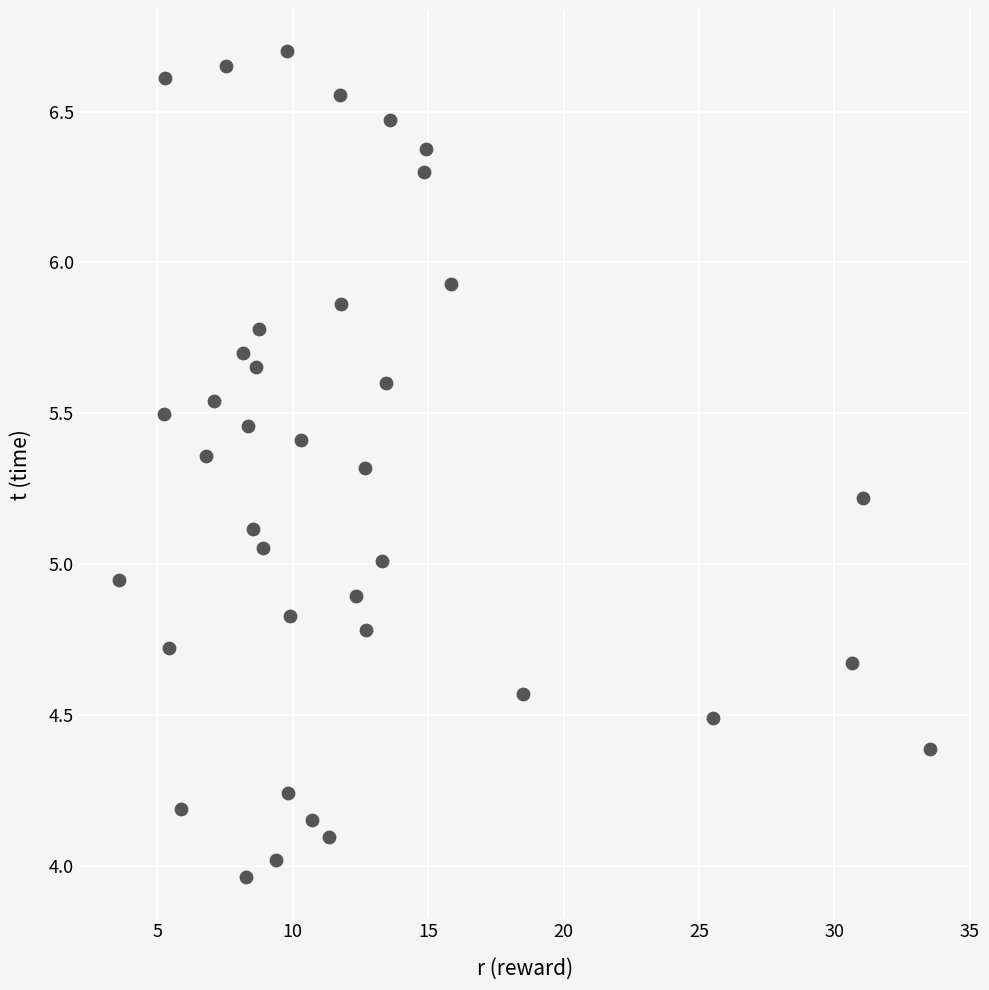

What is the range of X values (max minus min)?

29.9